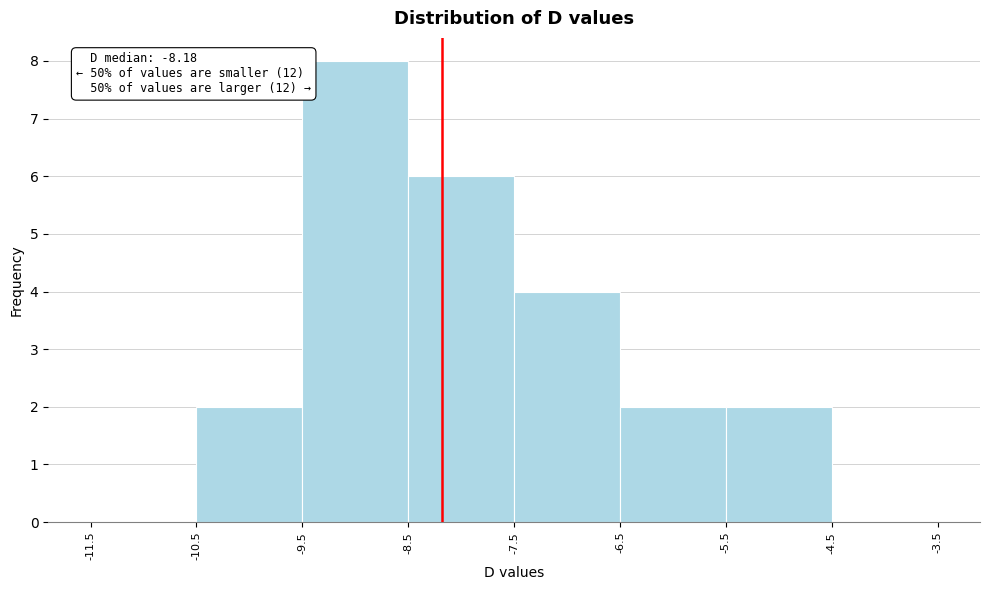

Over which range of the x-axis is the bar tallest?

-9.5 to -8.5